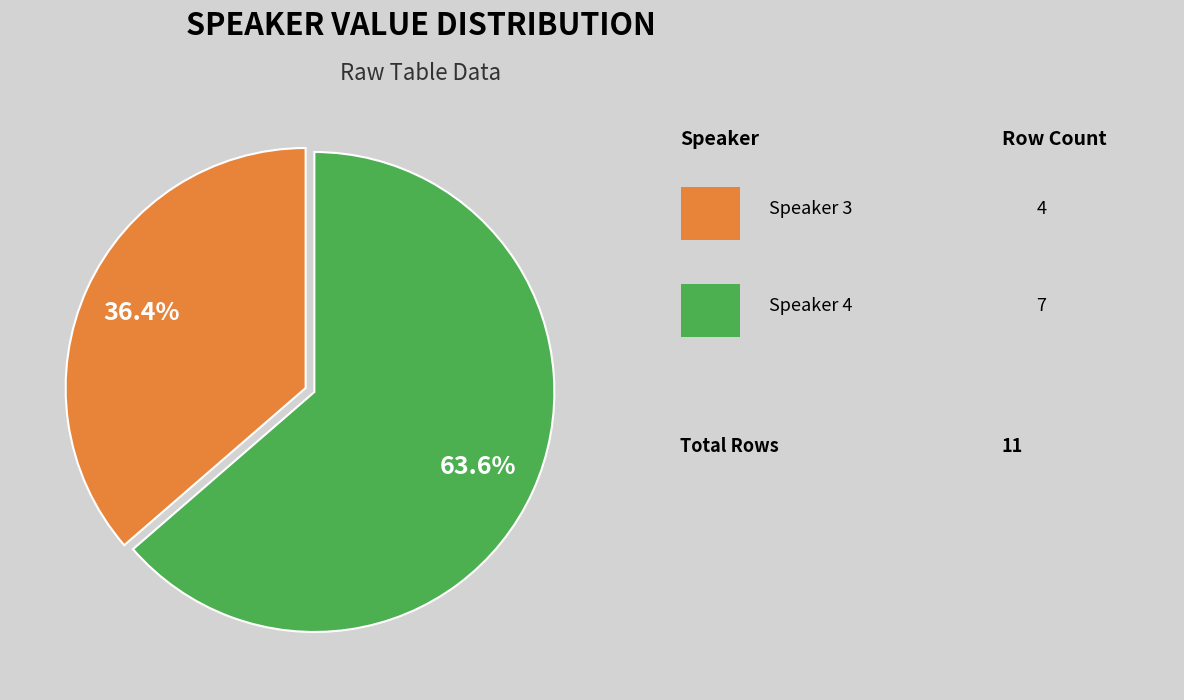

Is there any slice that represents more than half of the pie?

Yes